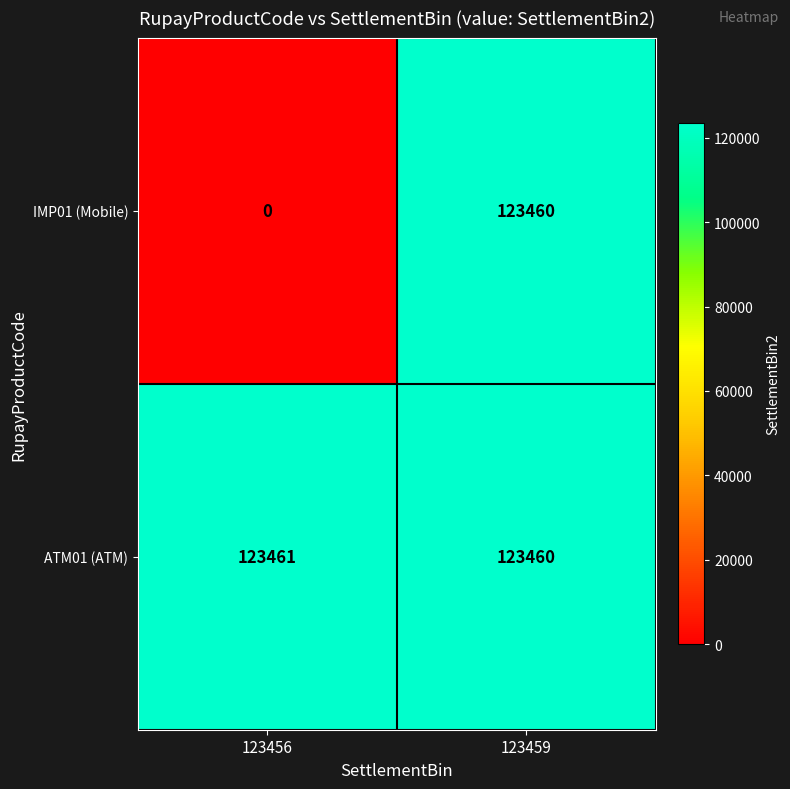

At which category is the sum across all series the highest?

123459